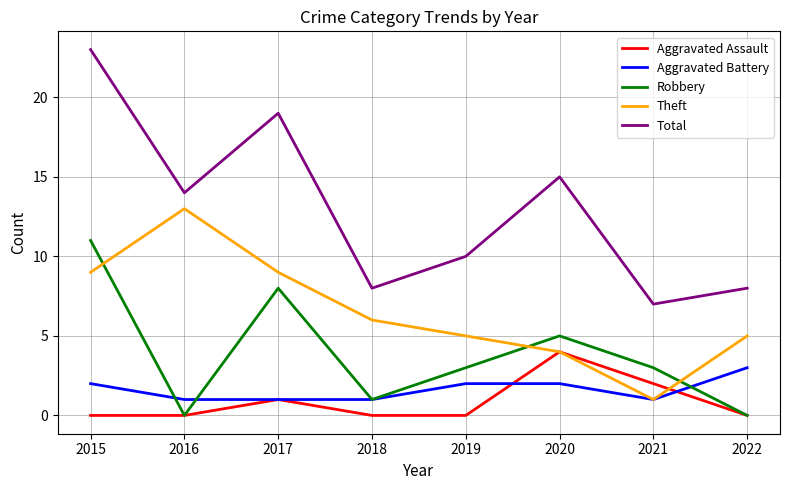

What is the approximate value of Theft at 2017?

9